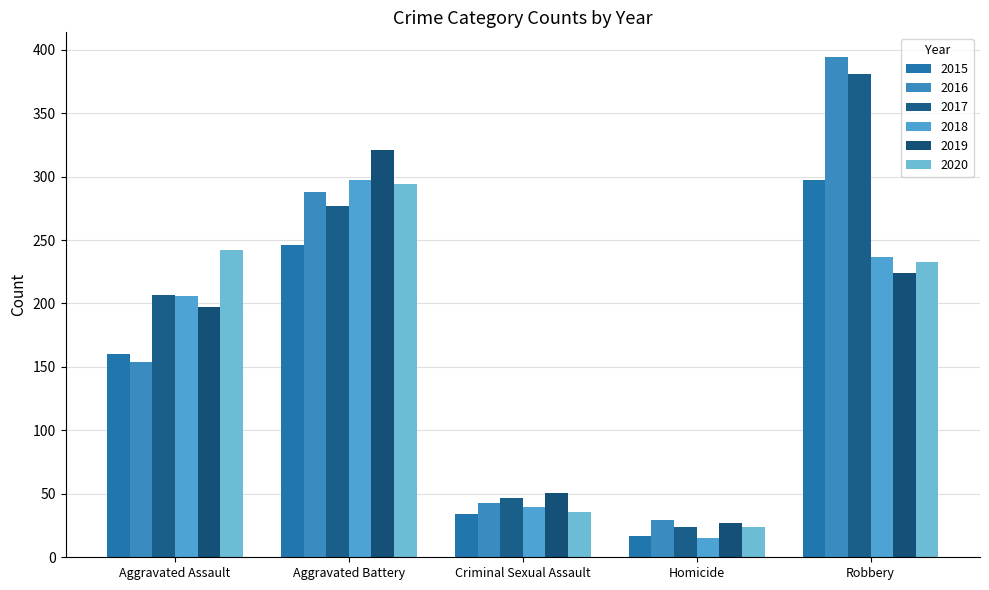

Where is 2017 nearest to the value 202?

Aggravated Assault